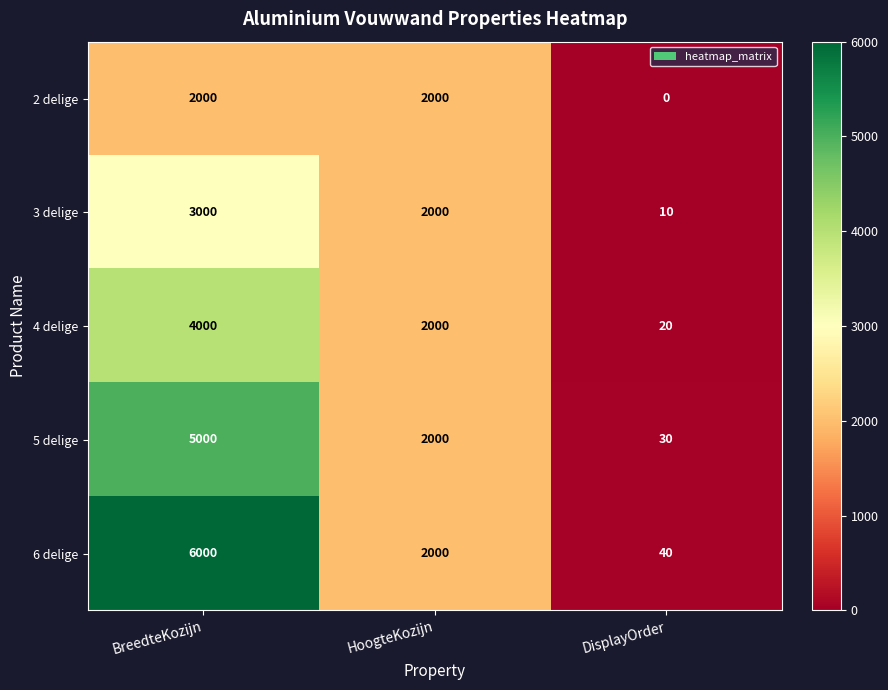

Which series has the largest total across all categories?

6 delige